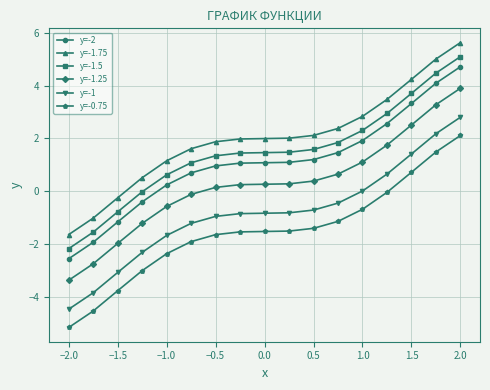

Which series has the largest total across all categories?

y=-1.75